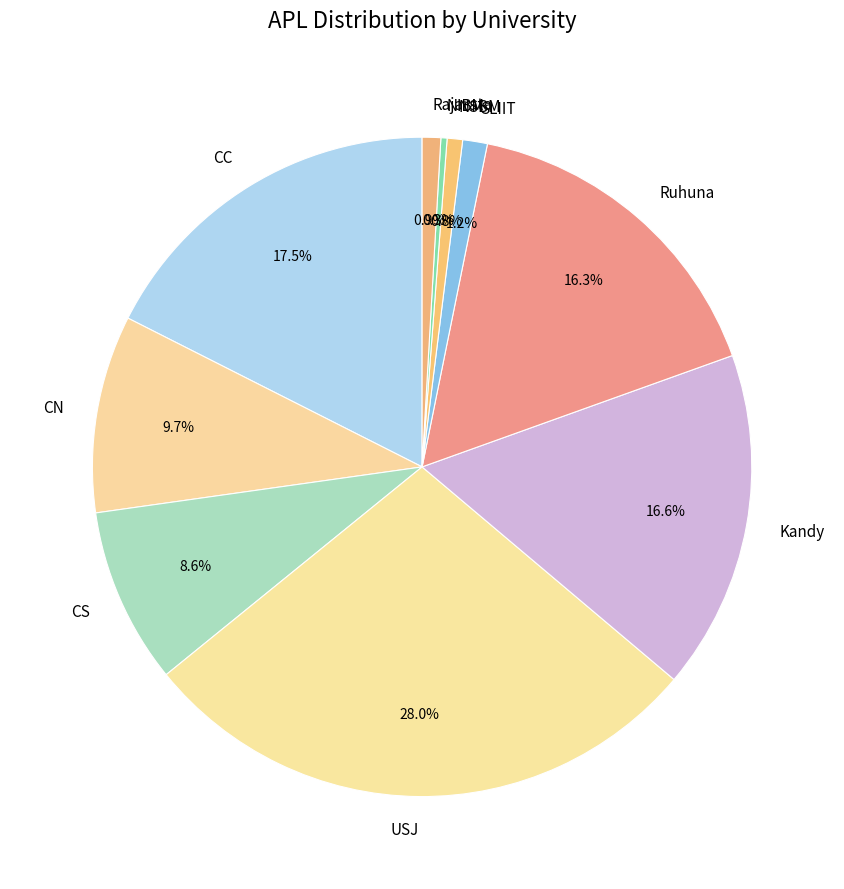

What is the ratio of the value at USJ to the value at Ruhuna?

1.7